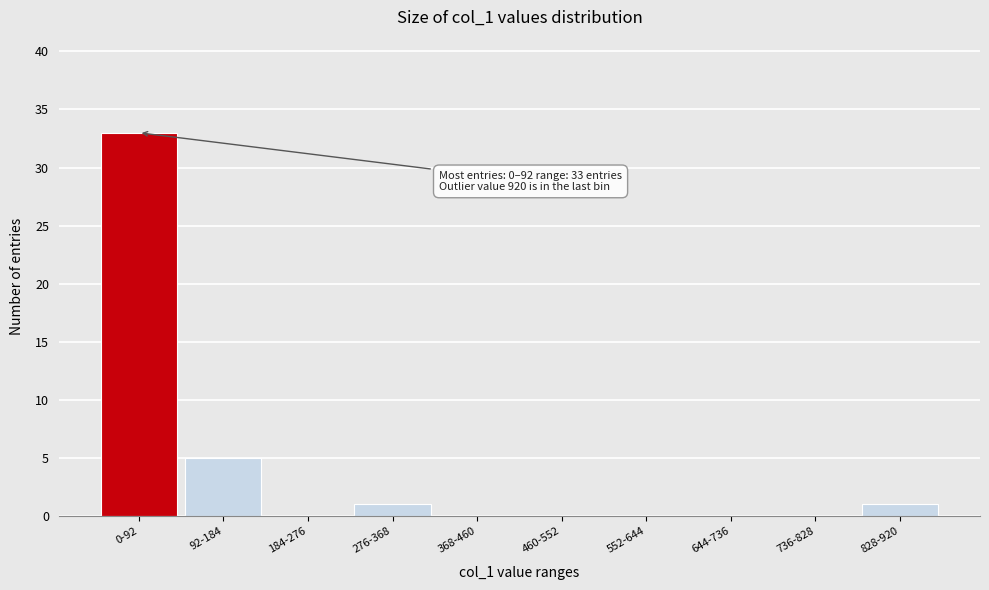

Reading left to right, what are all the values shown in this chart?

0-92=33	92-184=5	184-276=0	276-368=1	368-460=0	460-552=0	552-644=0	644-736=0	736-828=0	828-920=1